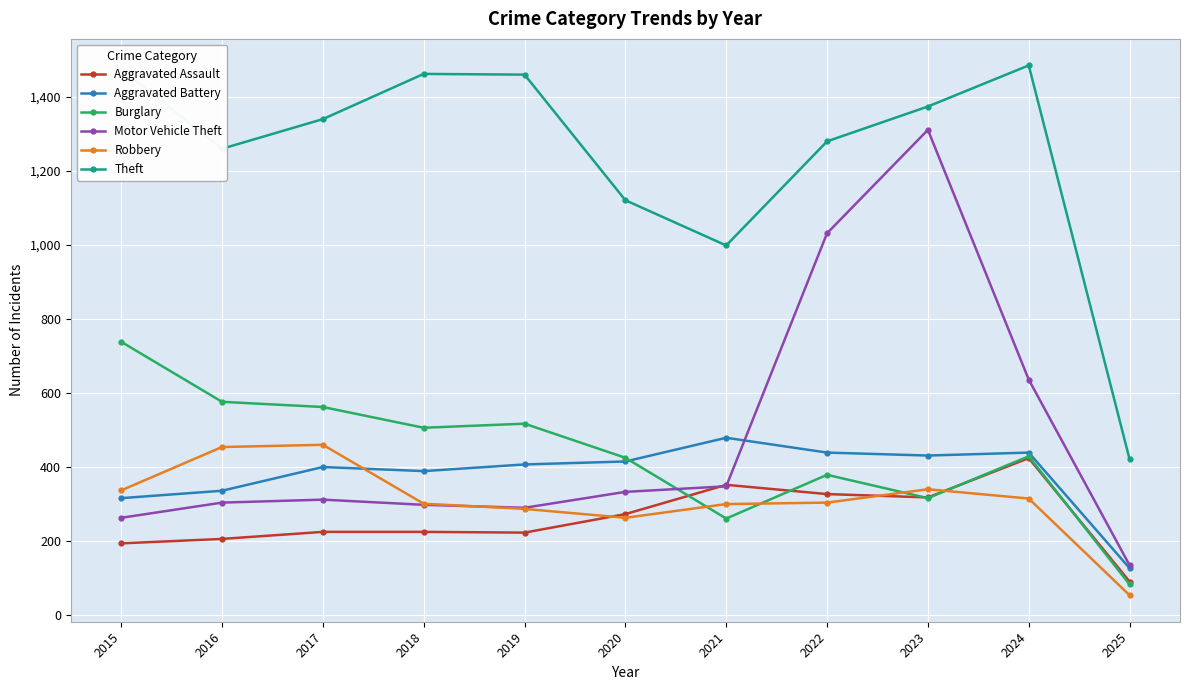

True or false: Aggravated Assault has more than 1 points higher than both neighbors.

True